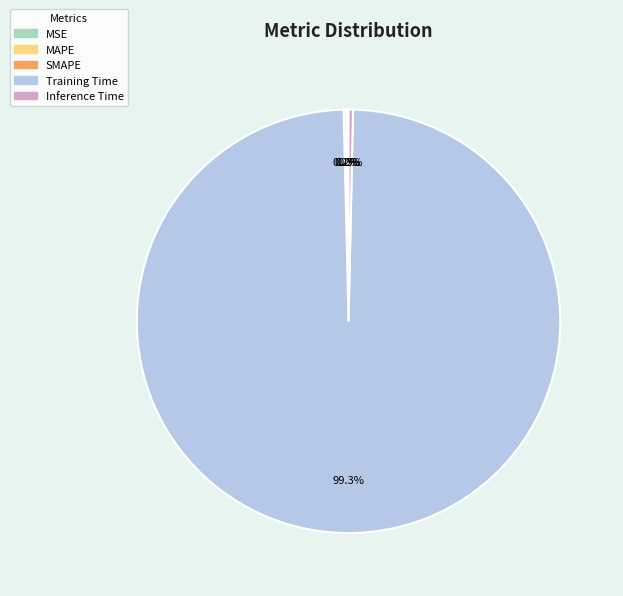

Which category has the biggest portion of the pie?

Training Time